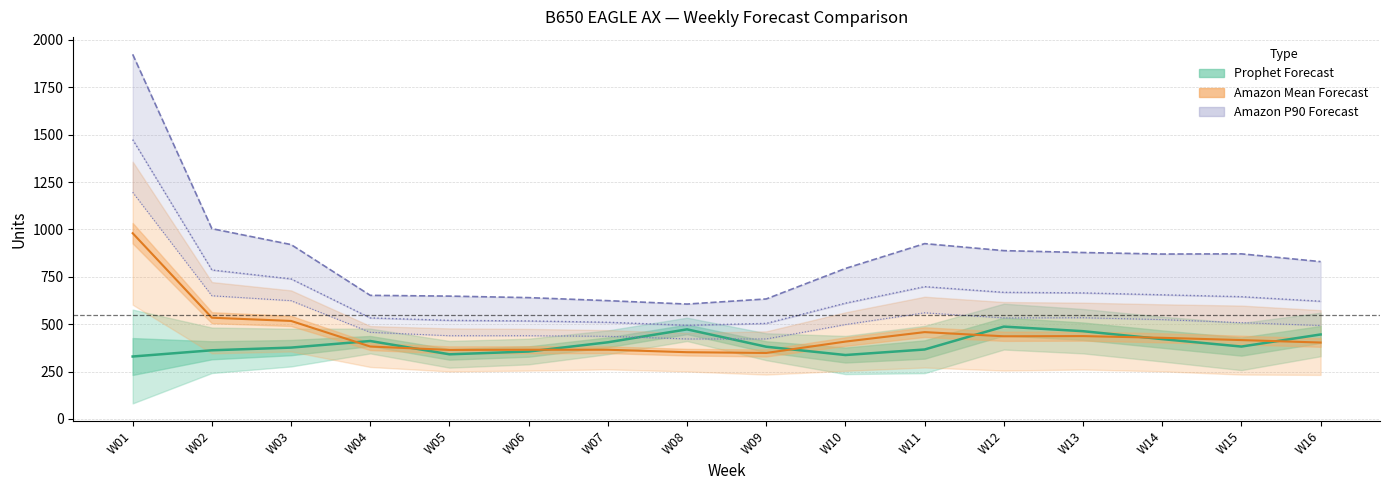

In Amazon P70 Forecast, how many points are lower than both neighbors (excluding endpoints)?

1